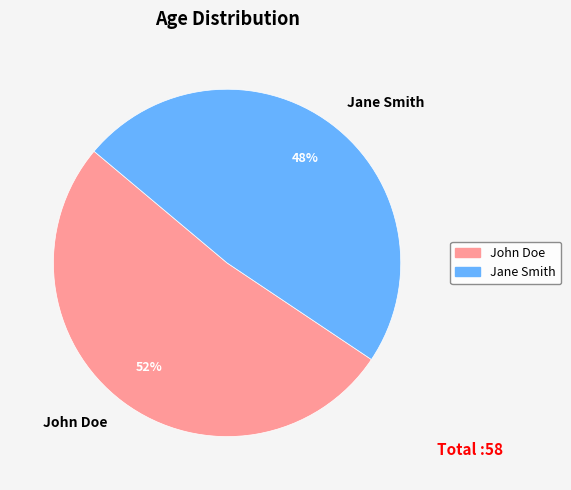

To the nearest percent, what portion does Jane Smith represent?

48%